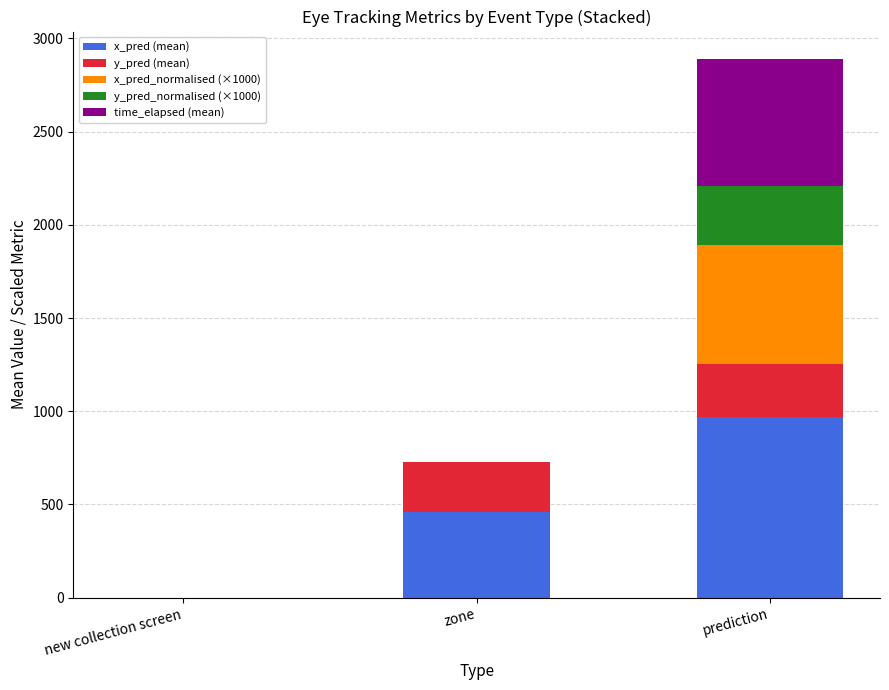

What is the total value across all series at prediction?

2891.5